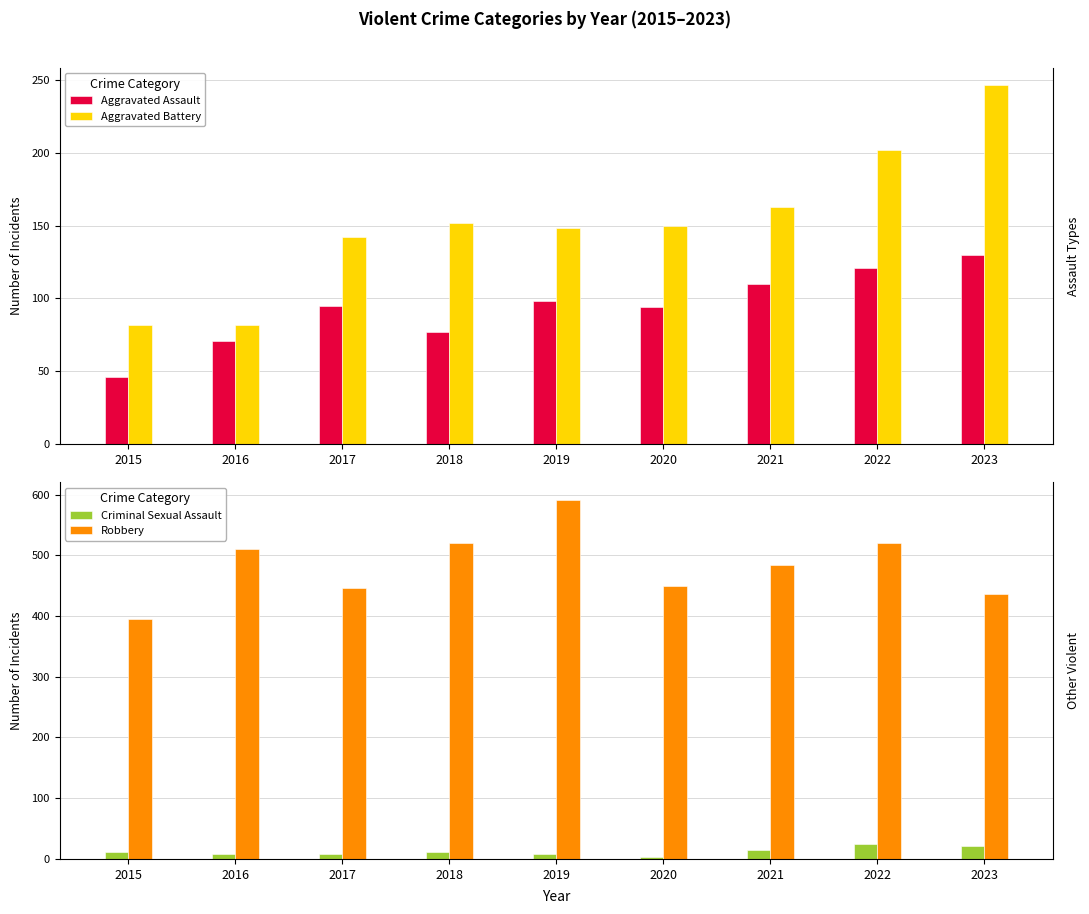

How many bars are there in each group?

4